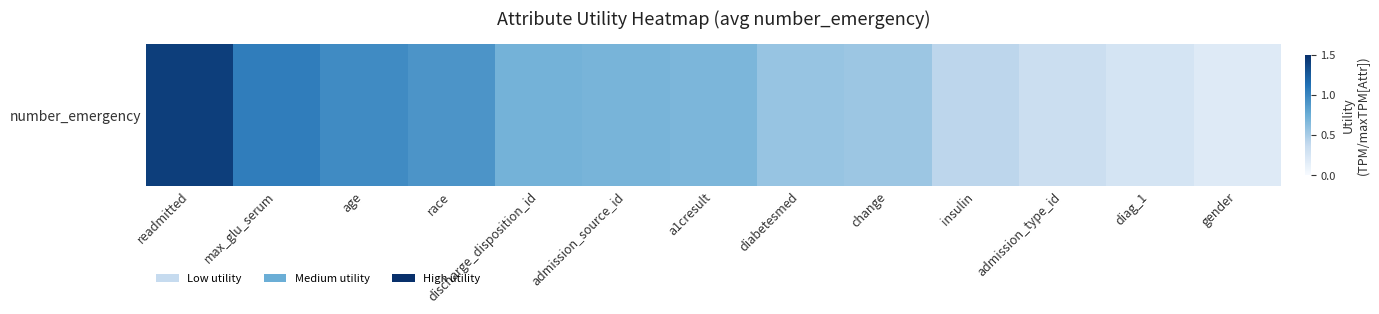

What is the greatest value displayed?

1.4